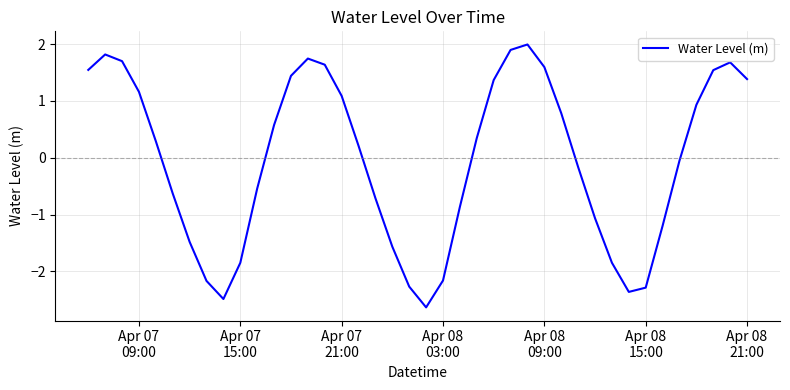

How many values are below zero?

19